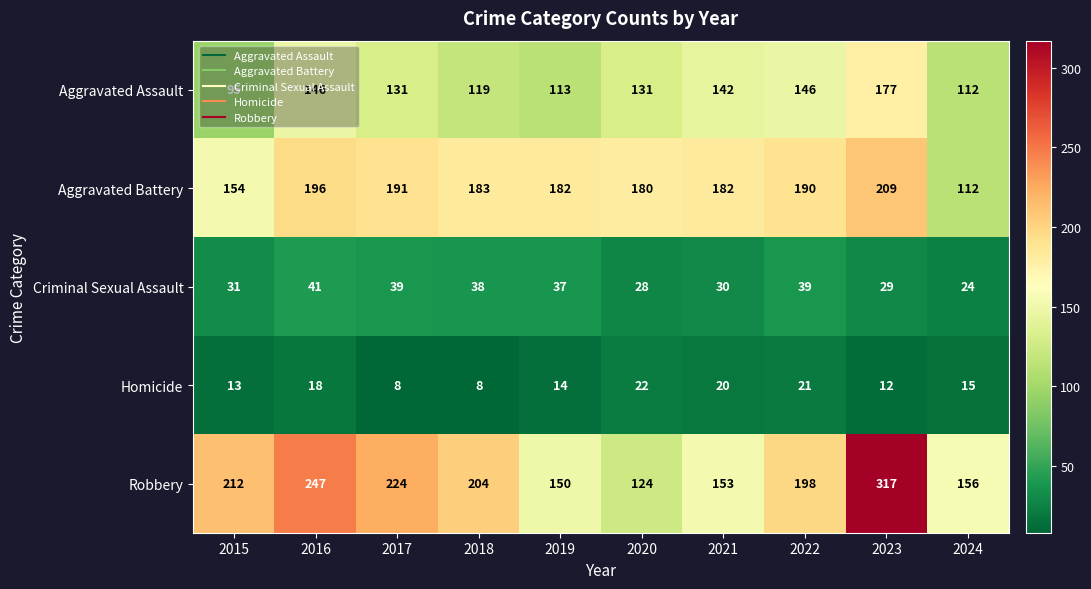

What is the sum of all Criminal Sexual Assault values?

336